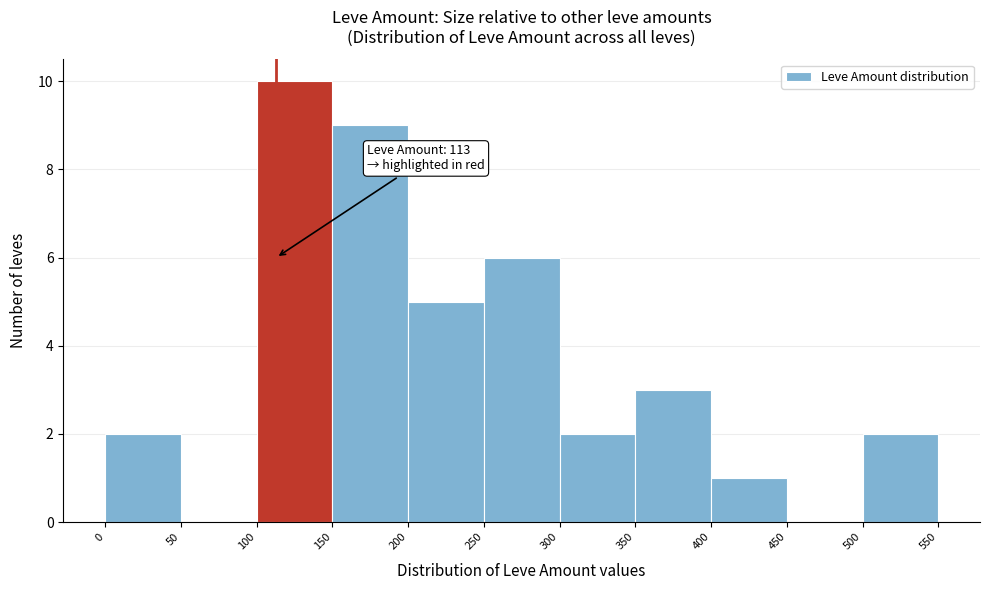

Over which range of the x-axis is the bar tallest?

100 to 150